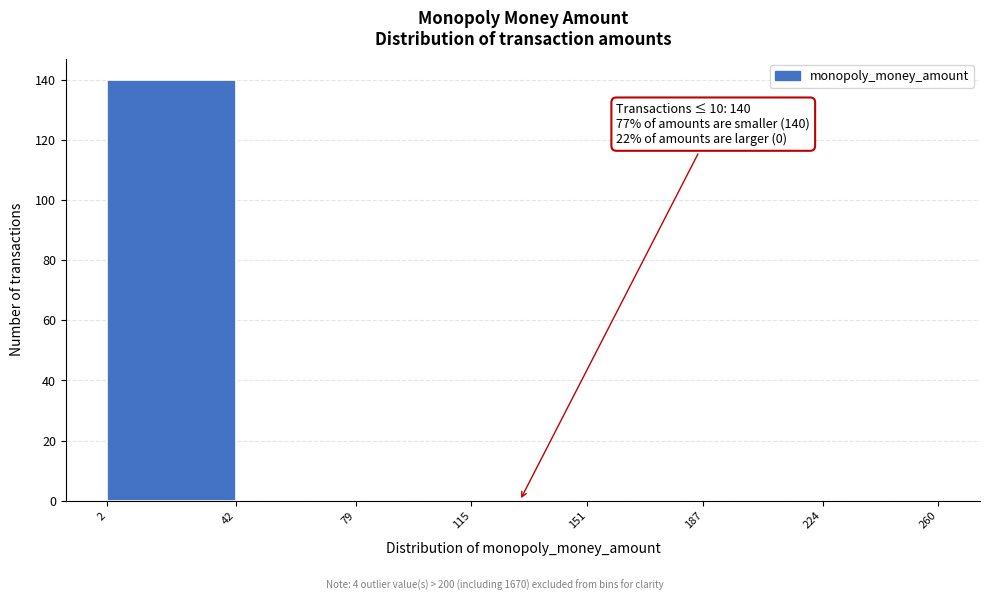

Which range on the x-axis has the tallest bar?

2 to 42